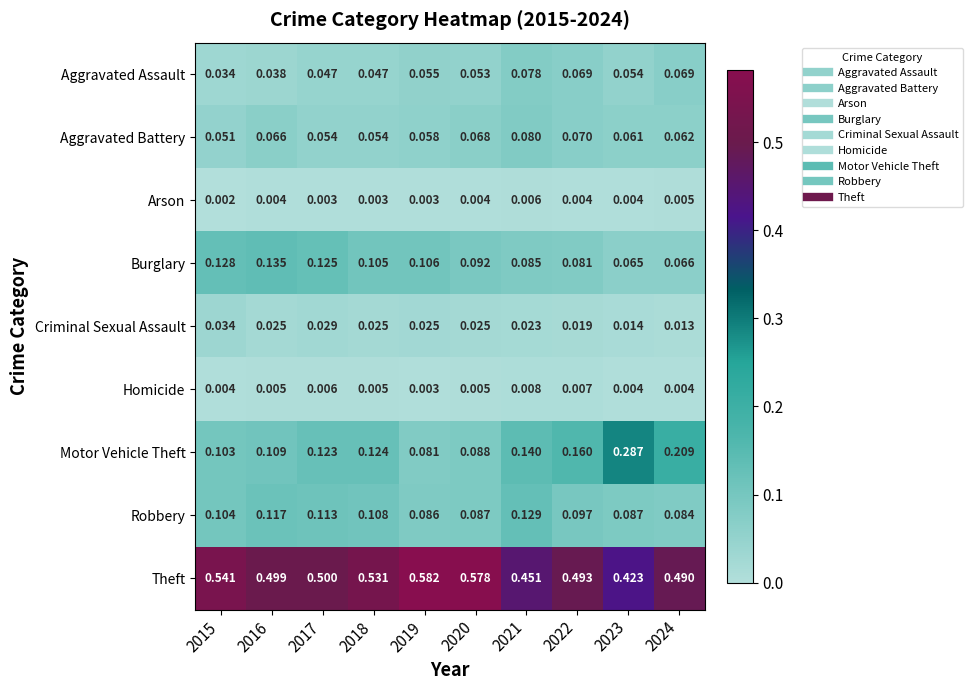

Is the value of Aggravated Battery at 2015 greater than the value of Burglary at 2016?

No